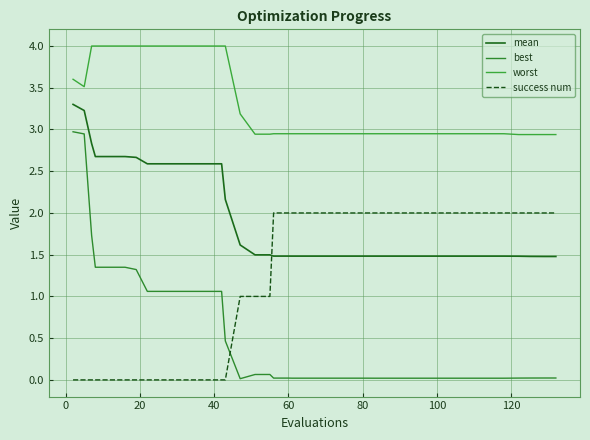

Which series has the largest total across all categories?

worst